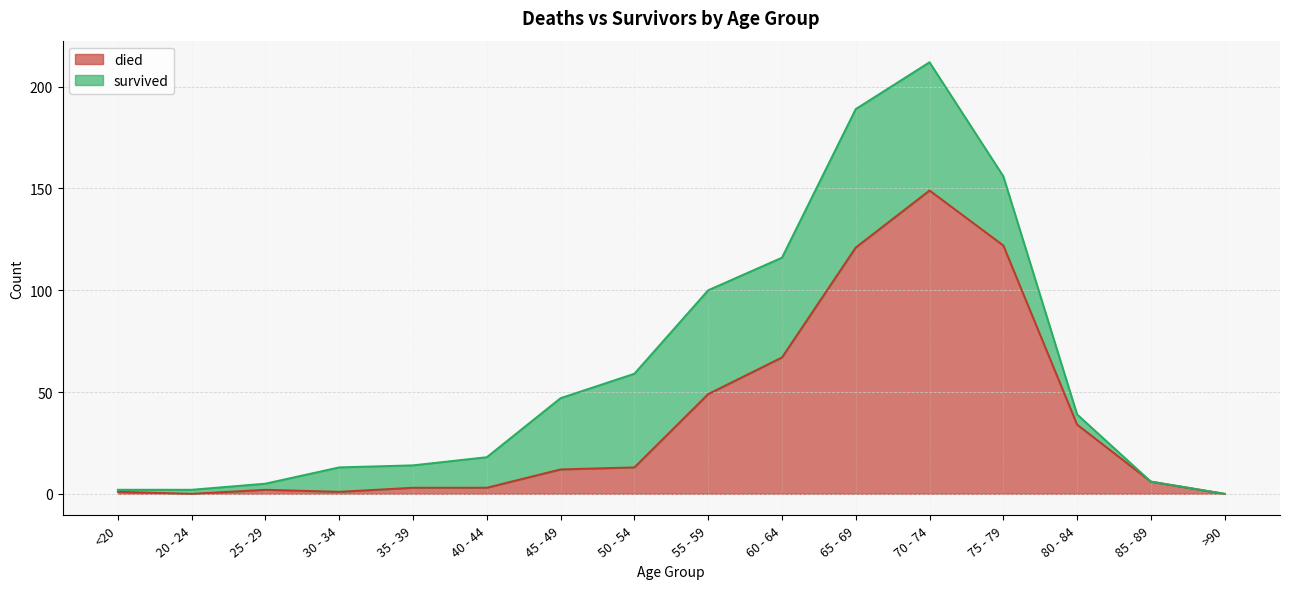

At which label is the value closest to 74?

60 - 64